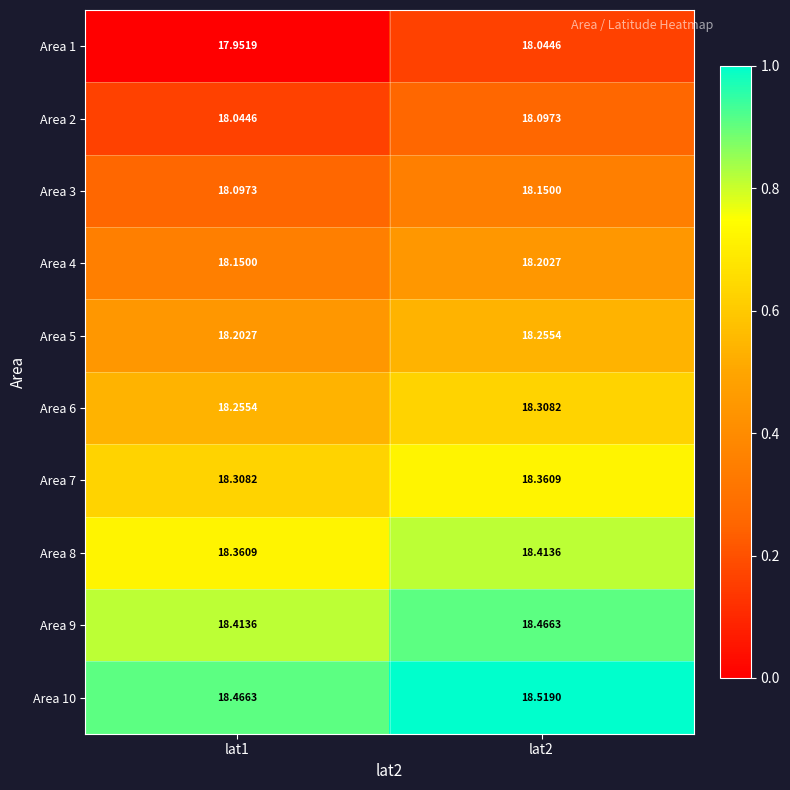

Is the value of Area 4 at lat2 greater than the value of Area 7 at lat2?

No